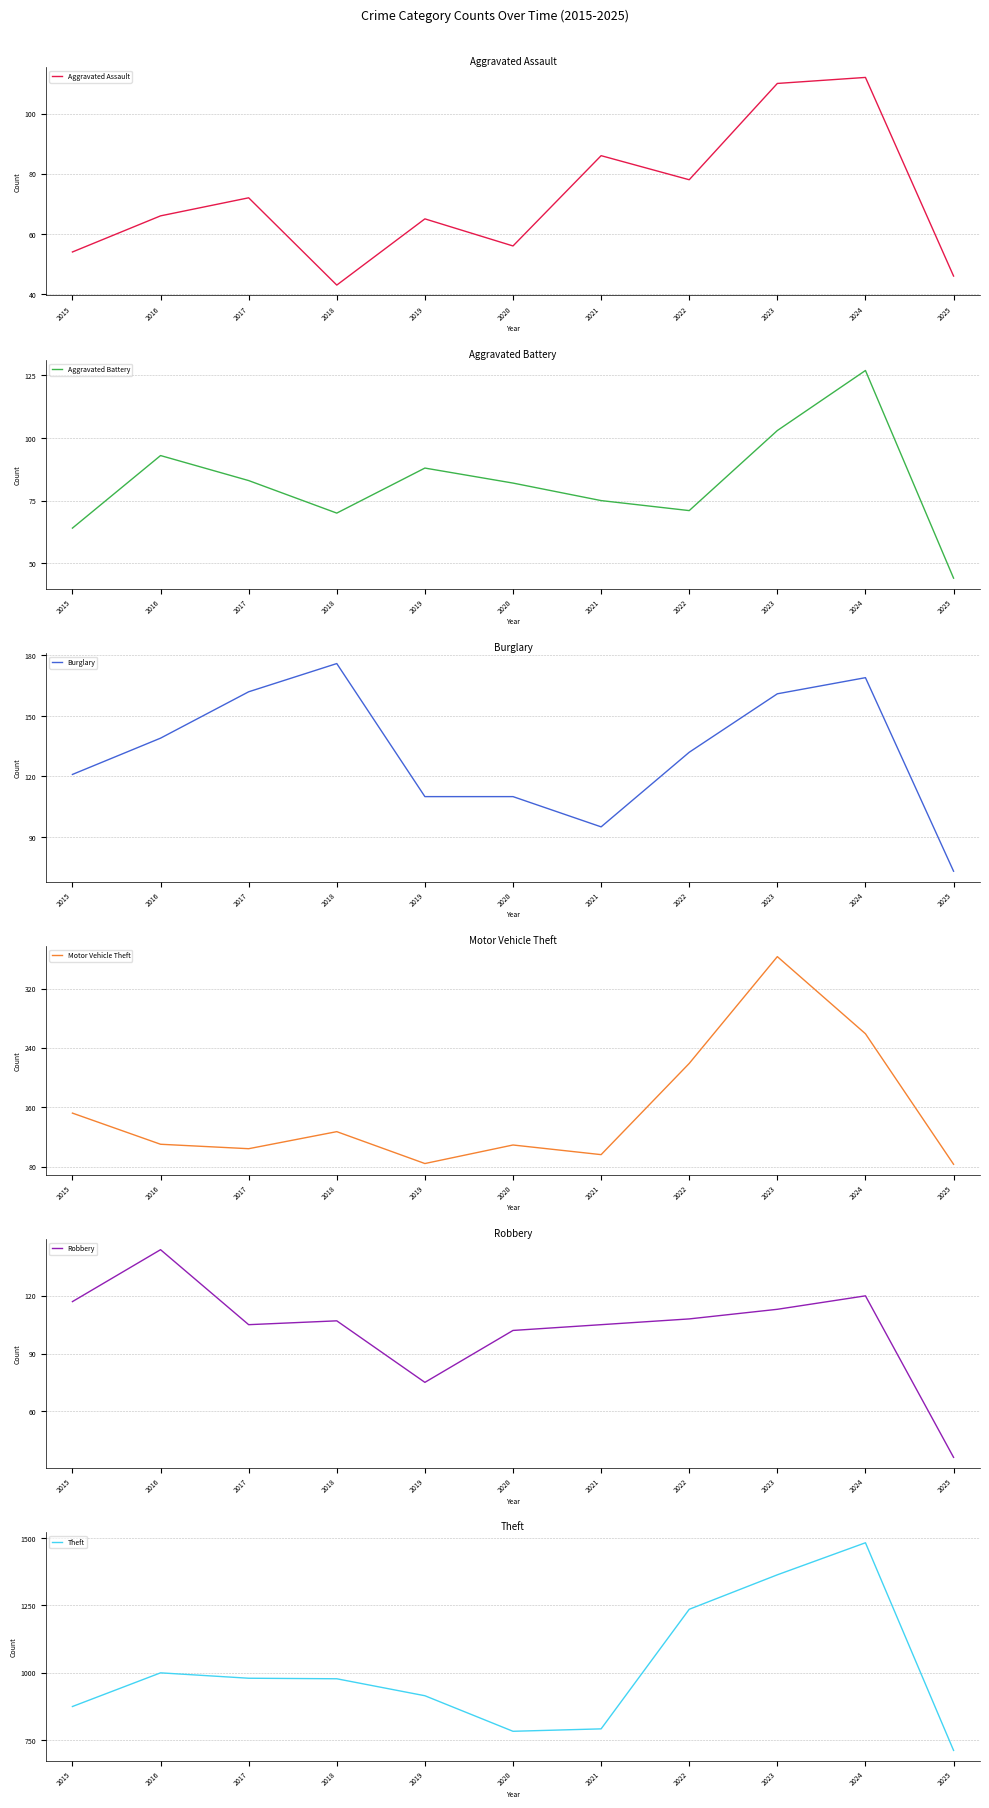

What is the maximum value for Aggravated Assault?

112